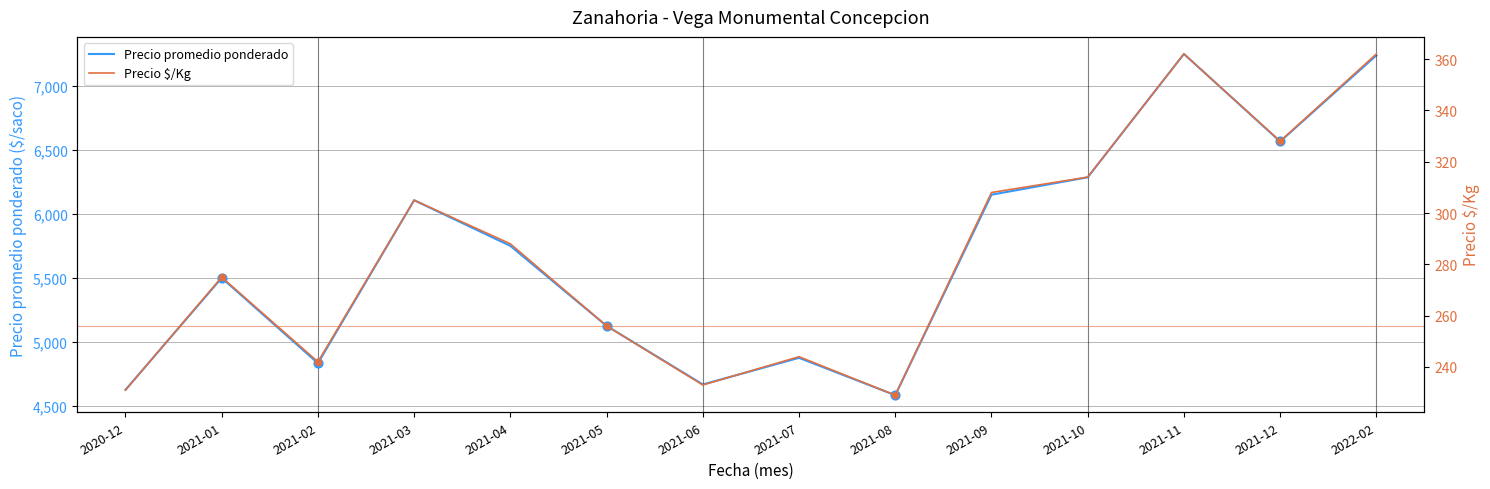

Which series reaches the minimum Y coordinate?

Precio $/Kg